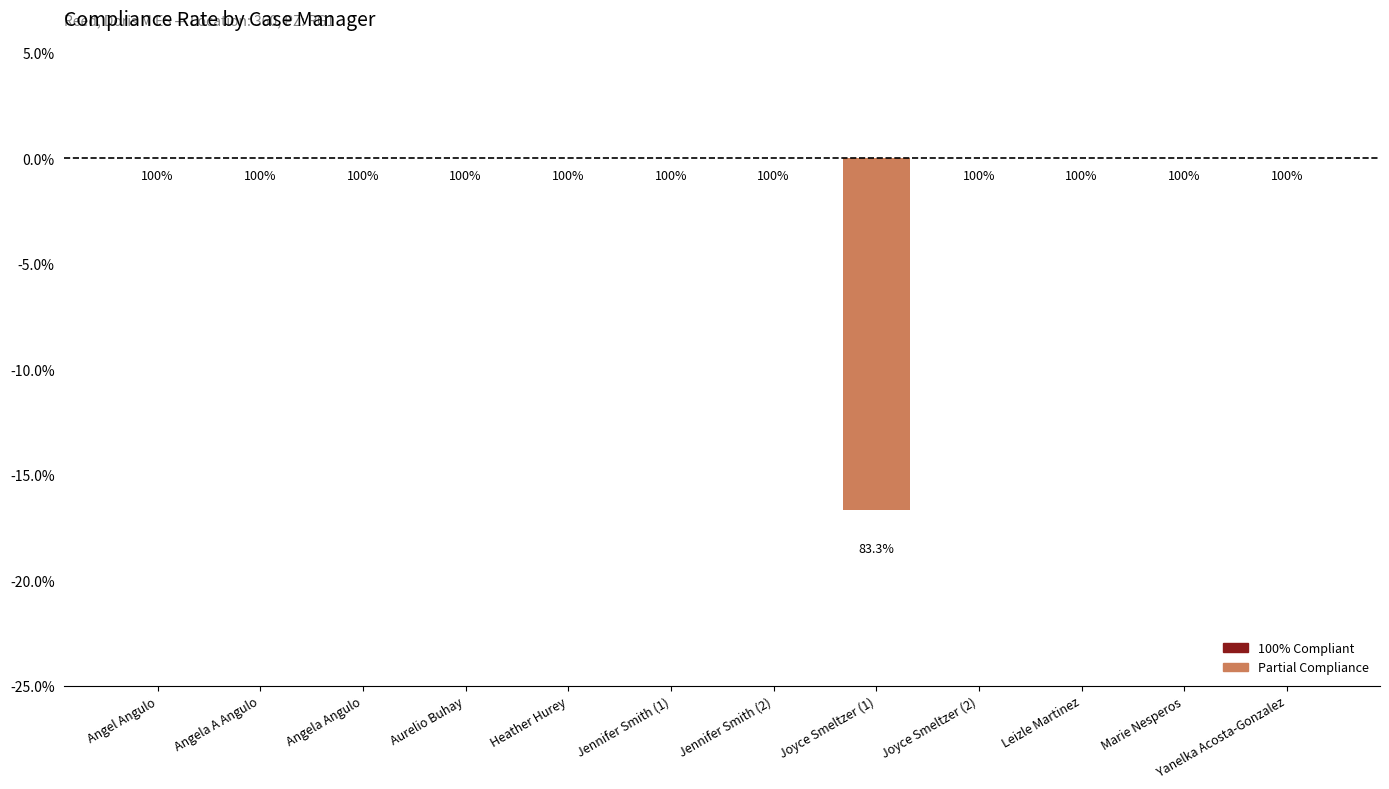

List the labels in order of value, smallest first.

Joyce Smeltzer (1), Angel Angulo, Angela A Angulo, Angela Angulo, Aurelio Buhay, Heather Hurey, Jennifer Smith (1), Jennifer Smith (2), Joyce Smeltzer (2), Leizle Martinez, Marie Nesperos, Yanelka Acosta-Gonzalez